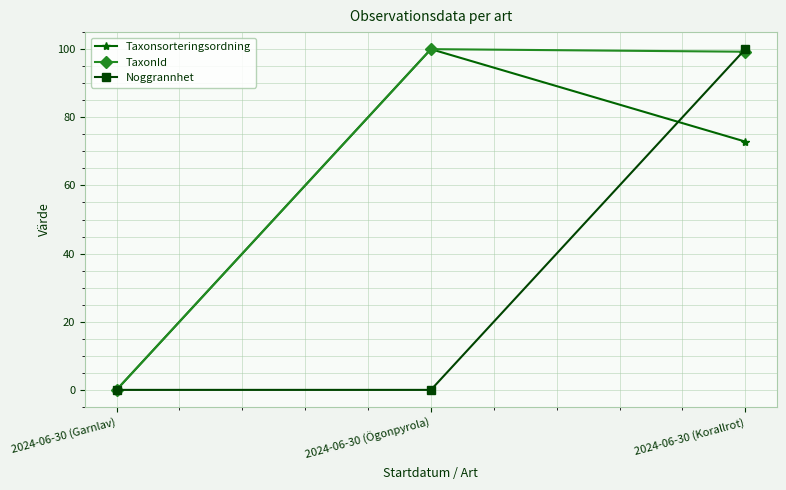

What is the sum of all Noggrannhet values?

100.0